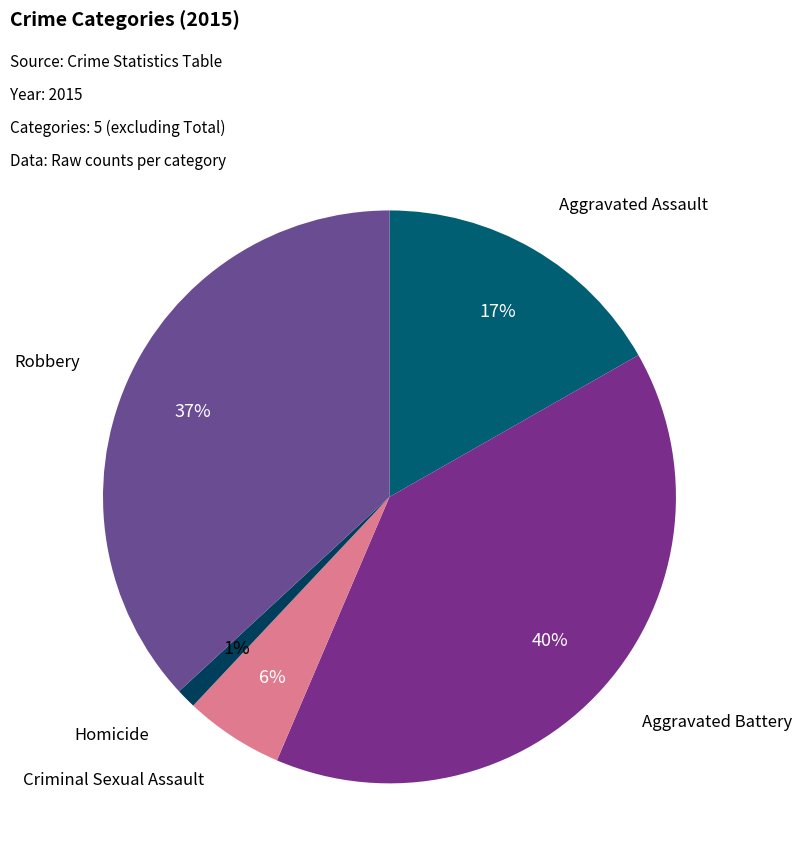

How many segments does this pie chart have?

5